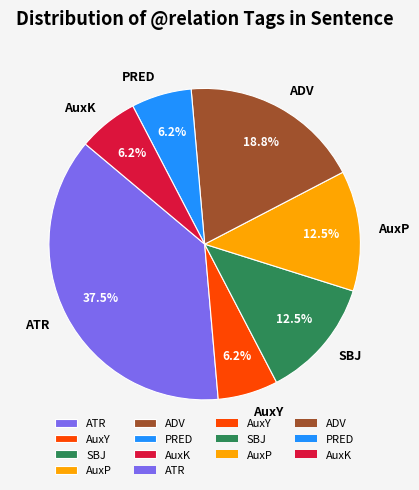

Is there a majority slice in this chart?

No